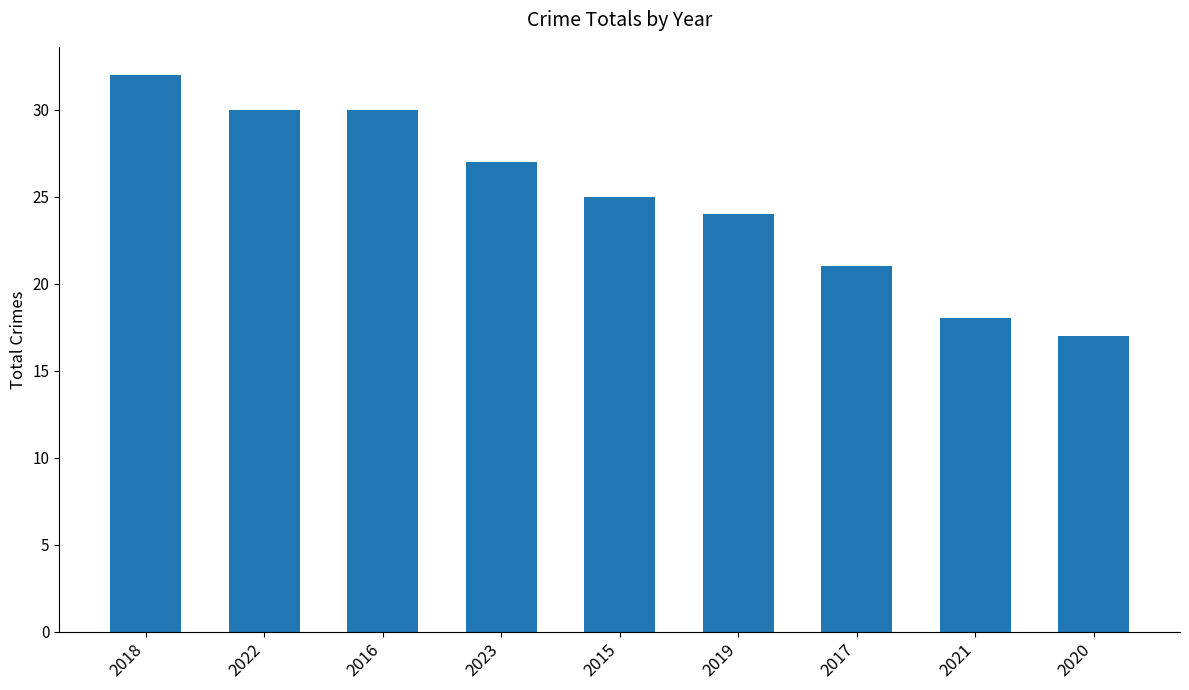

What is the ratio of the value at 2019 to the value at 2017?

1.1